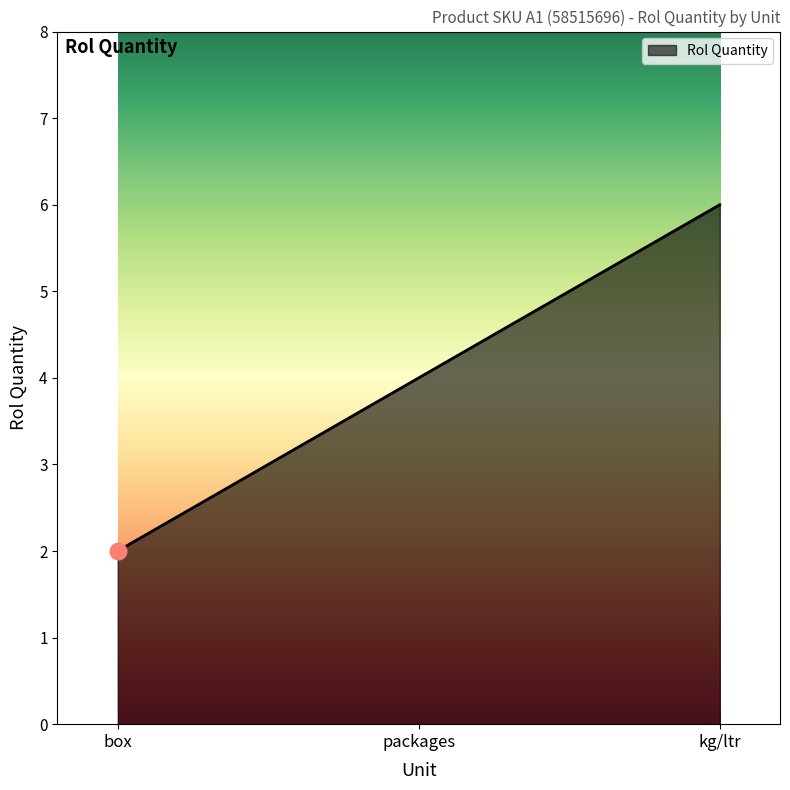

What position from the left is kg/ltr?

3